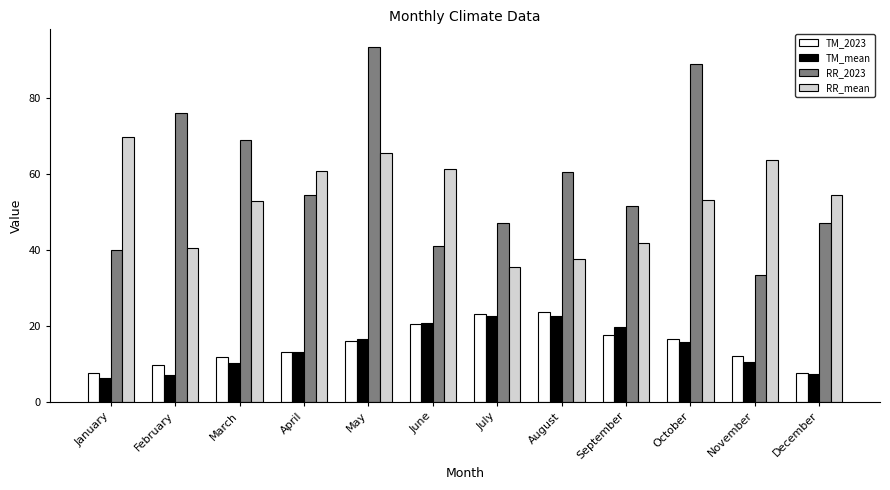

At which category is the sum across all series the highest?

May